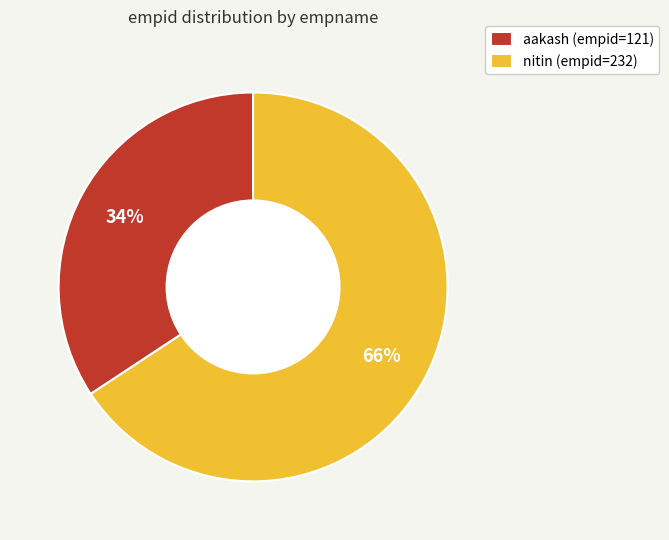

To the nearest percent, what is the combined percentage of aakash (empid=121) and nitin (empid=232)?

100%